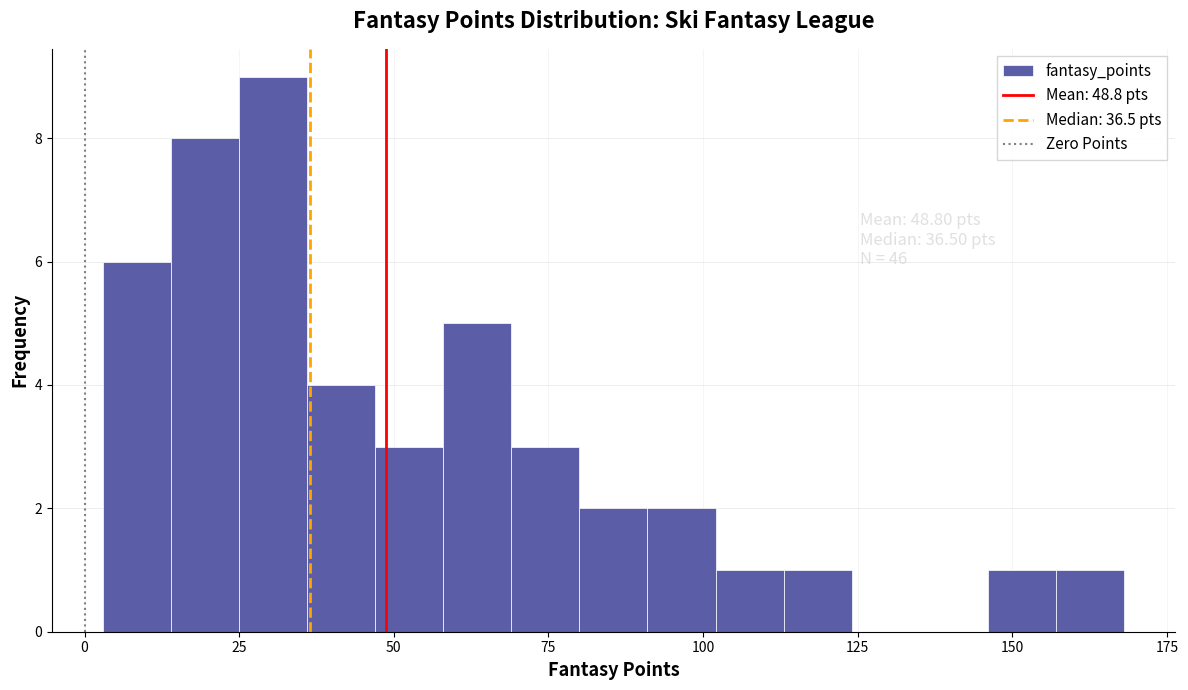

Around what value on the x-axis is the tallest bar? Give the approximate position of its centre, as read against the axis.

30